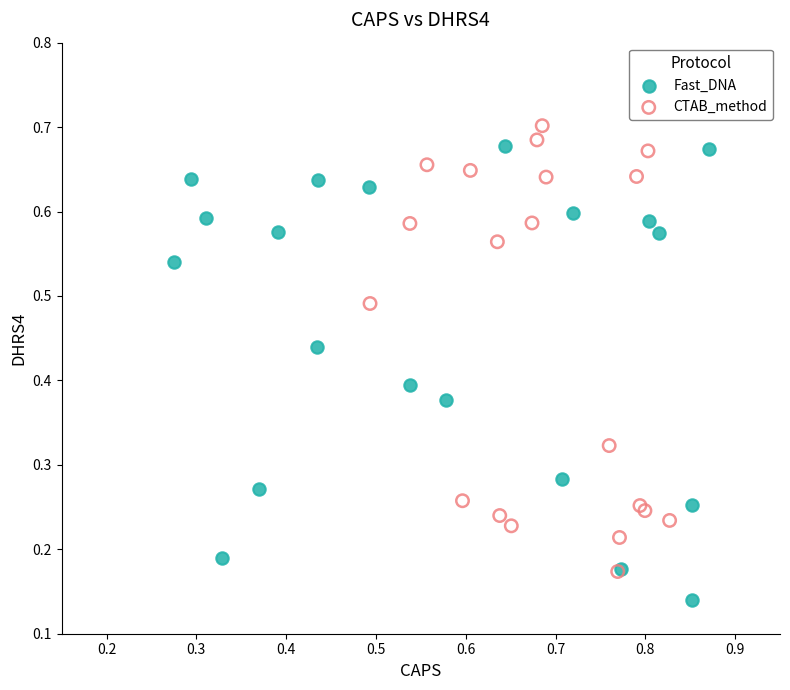

Which series contains the lowest Y value?

Fast_DNA